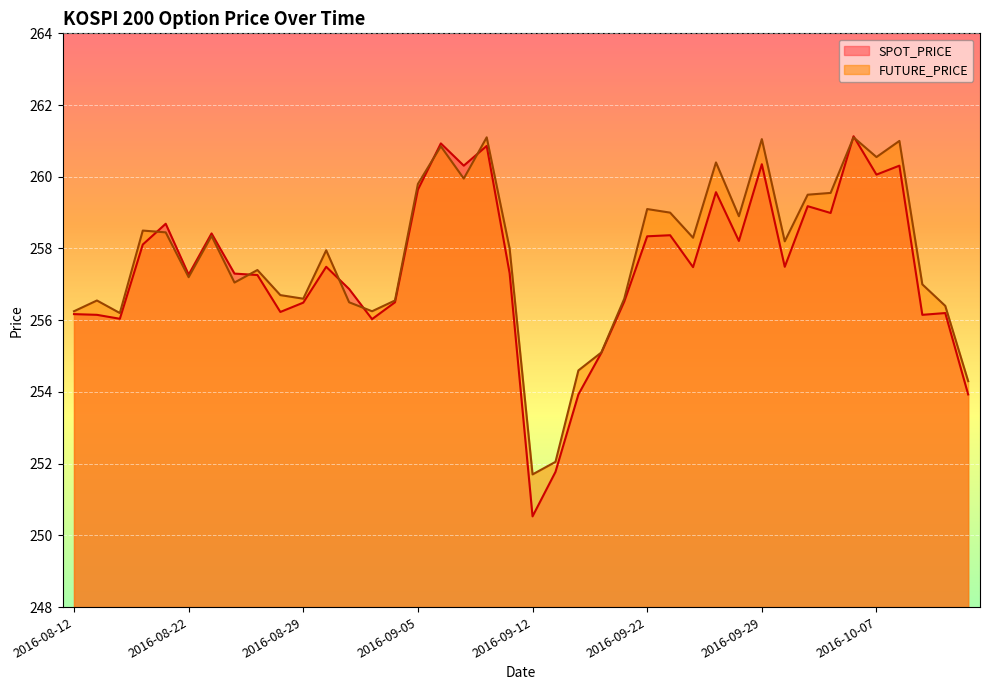

Where is the first local maximum for SPOT_PRICE?

2016-08-19